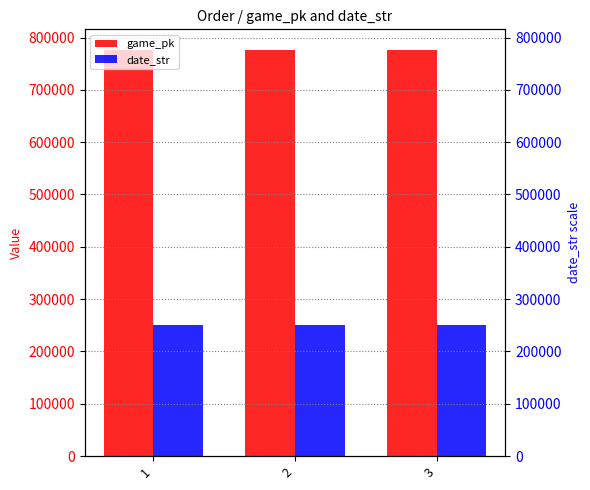

What is the value of the date_str bar at the 1st from the left?

250815